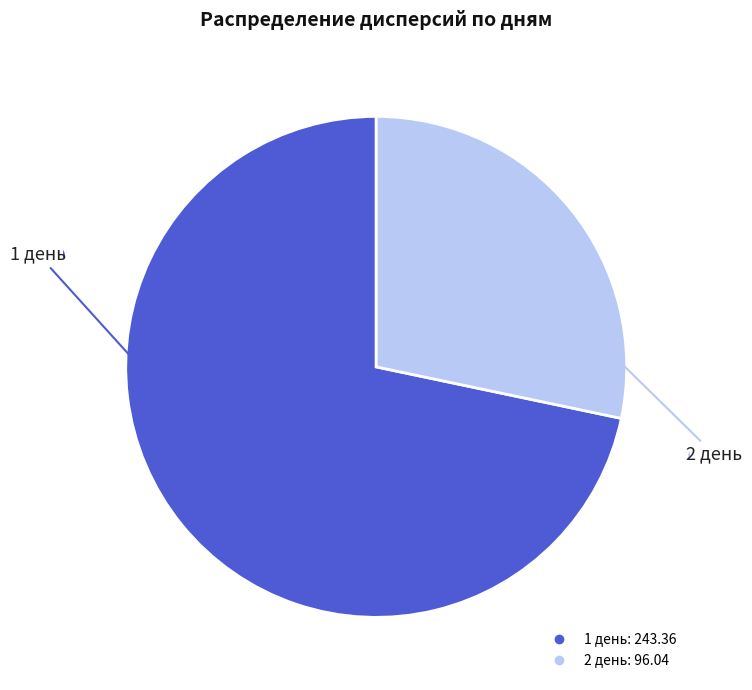

Between 1 день and 2 день, which is larger?

1 день